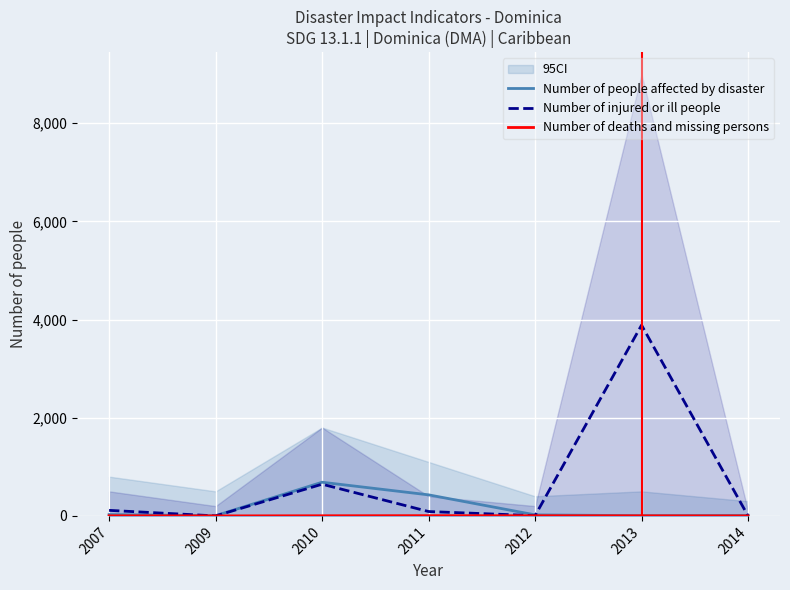

The Number of people affected by disaster series shows 4 at 2013. True or false?

True